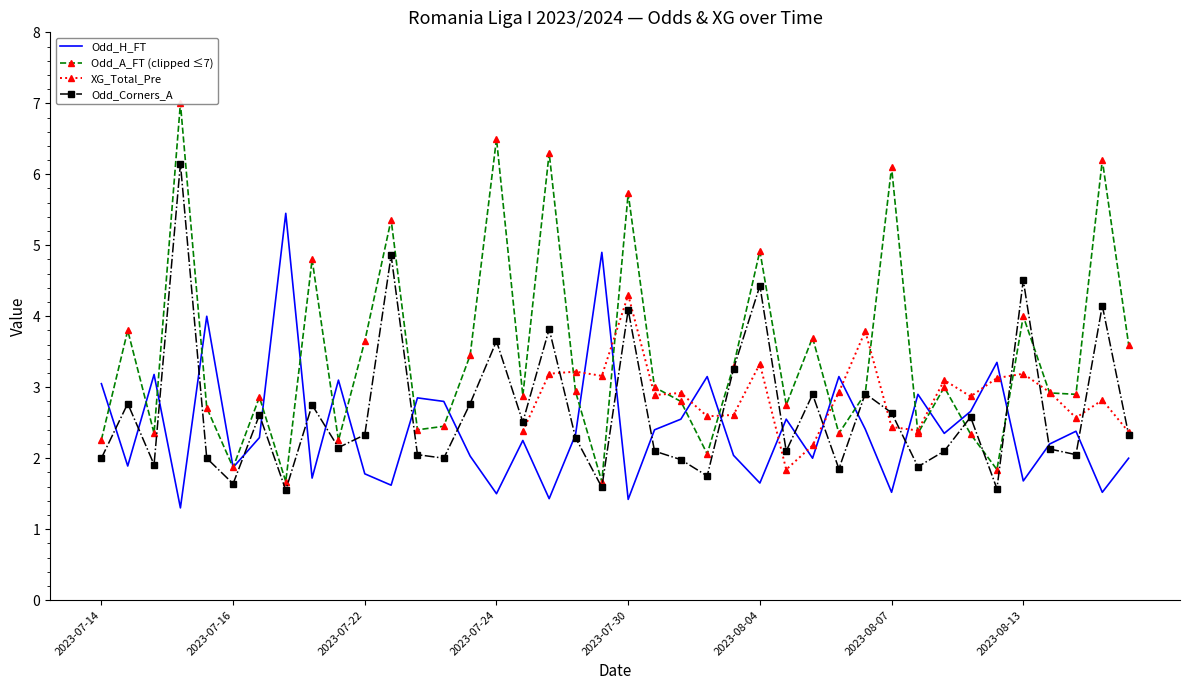

What is the lowest value of the Odd_H_FT series?

1.3